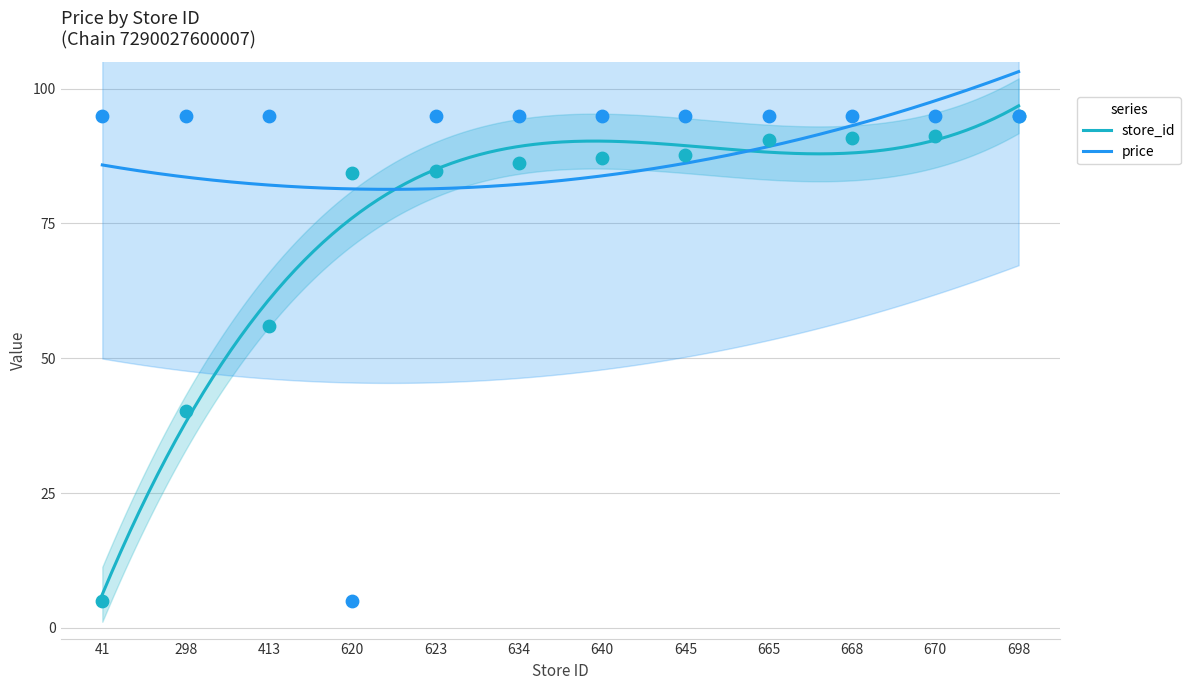

What is the total value across all series at 620?

89.3